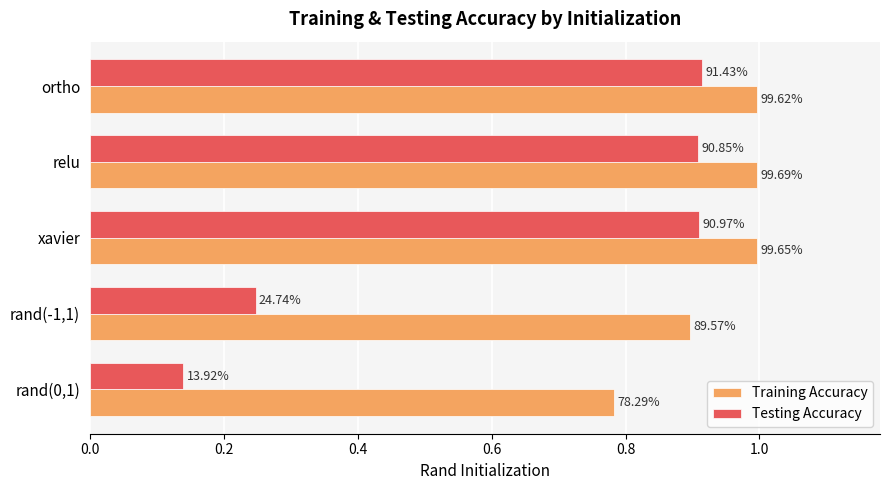

What are all the series names shown in the legend?

Training Accuracy, Testing Accuracy